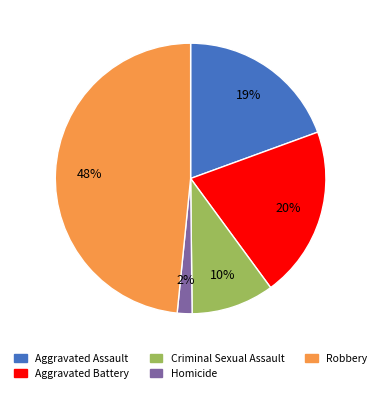

To the nearest percent, what portion does Robbery represent?

48%